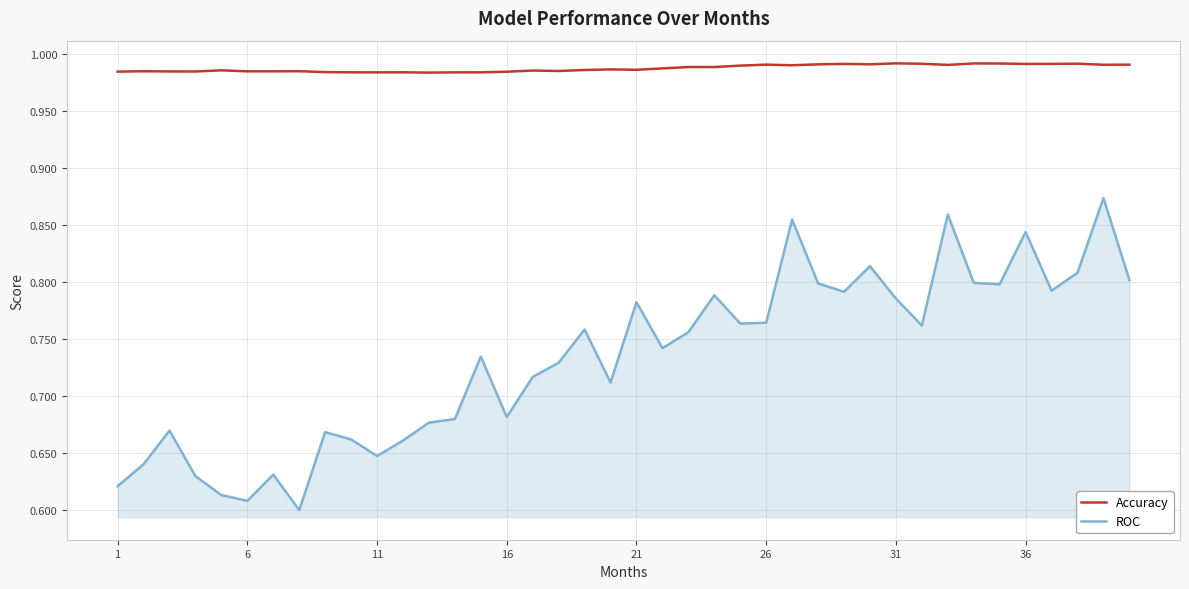

How many lines are shown in the chart?

2